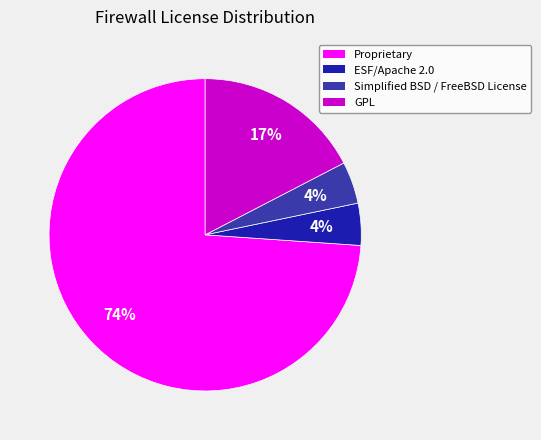

To the nearest percent, what percentage of the pie is ESF/Apache 2.0?

4%